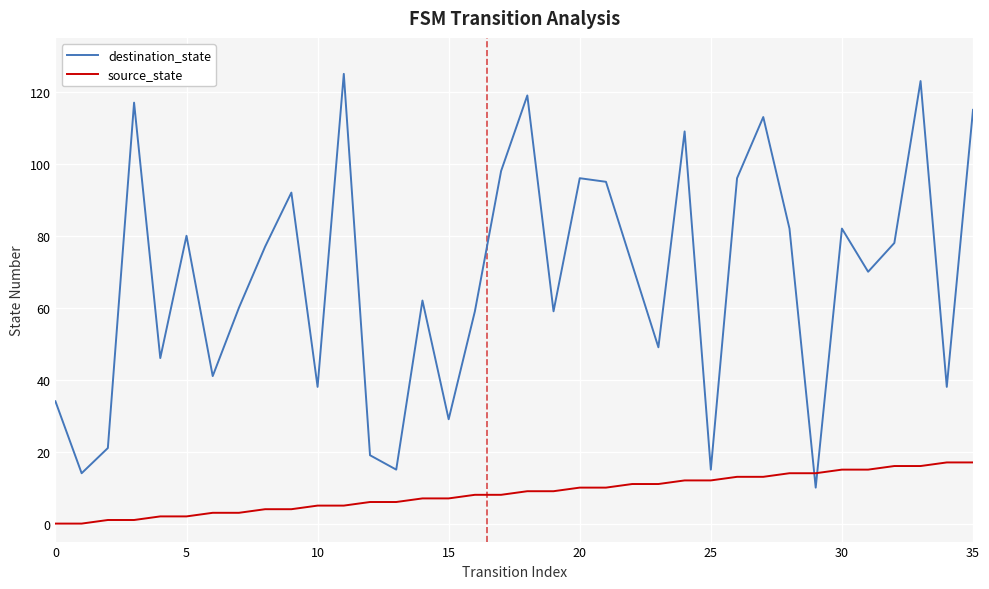

True or false: destination_state and source_state cross at least once.

True